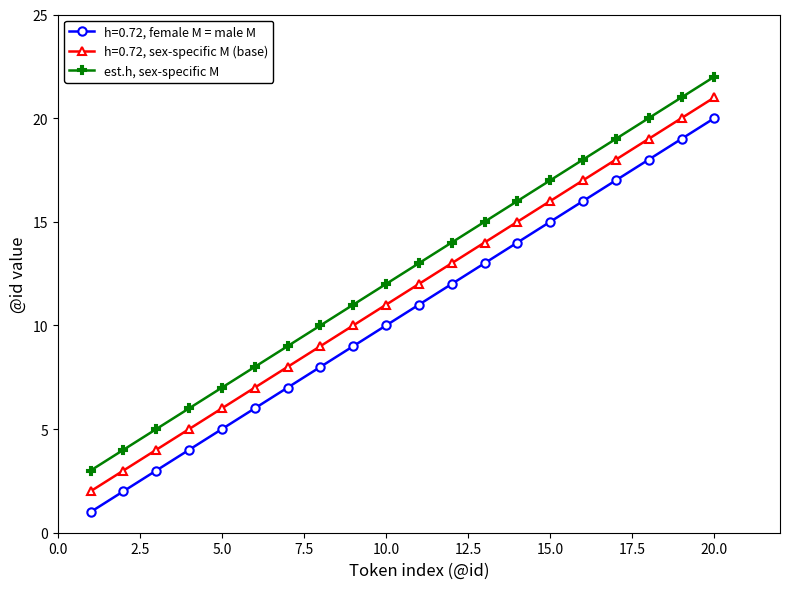

What is the lowest value of the est.h, sex-specific M series?

3